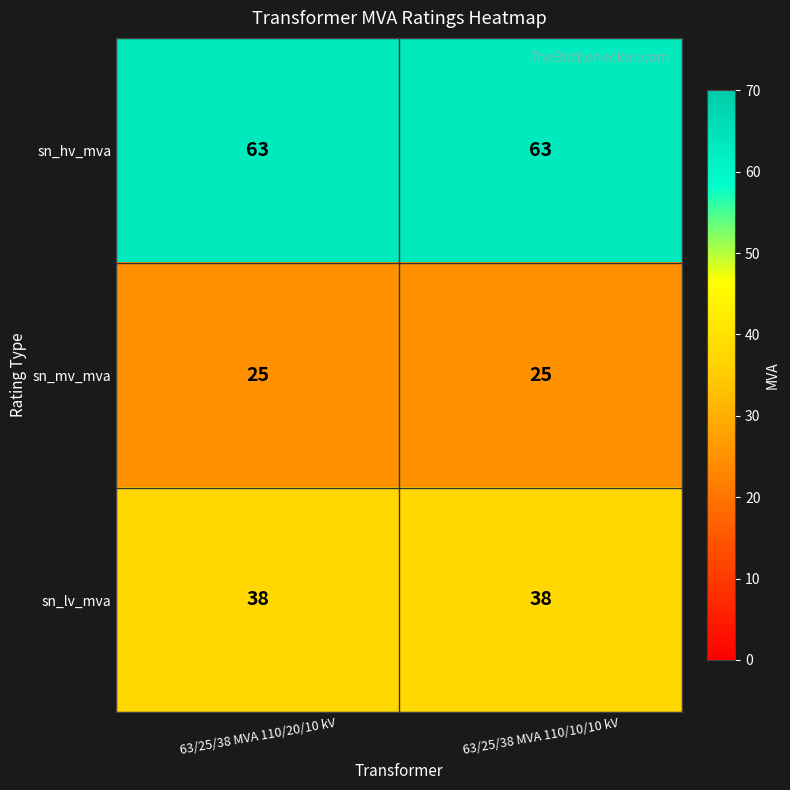

What value does the sn_hv_mva series have at 63/25/38 MVA 110/10/10 kV?

63